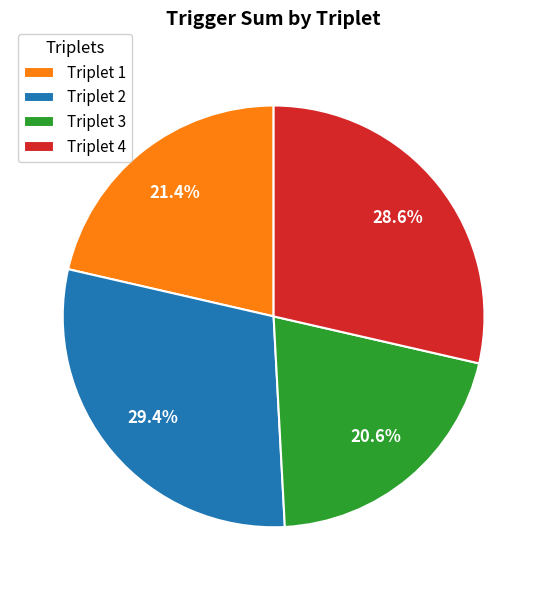

Rank the categories by value from lowest to highest.

Triplet 3, Triplet 1, Triplet 4, Triplet 2